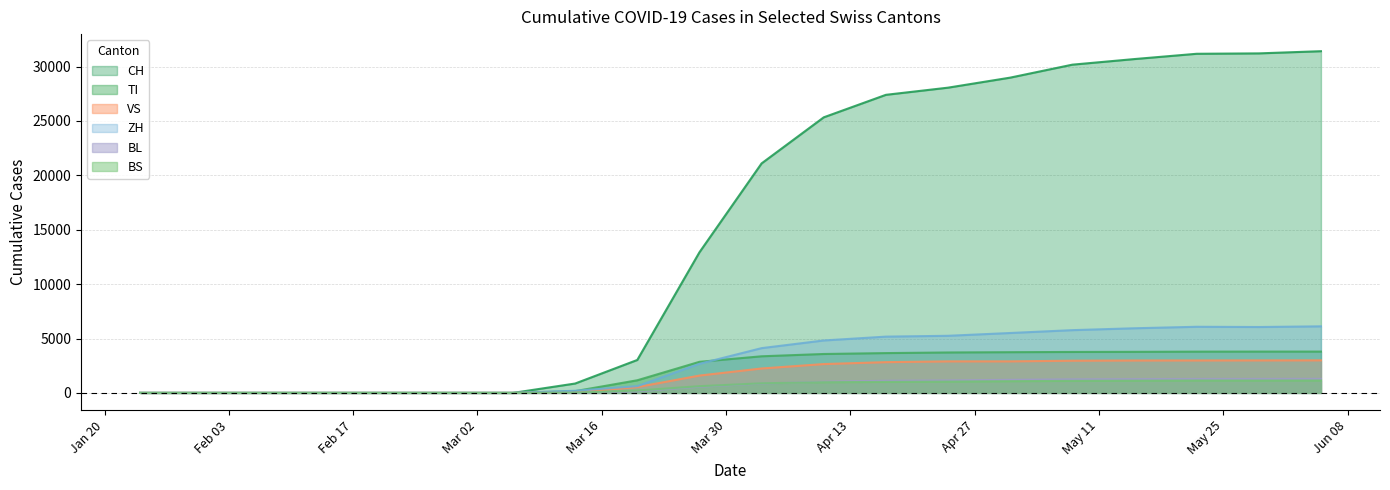

What are all the series names shown in the legend?

CH, TI, VS, ZH, BL, BS